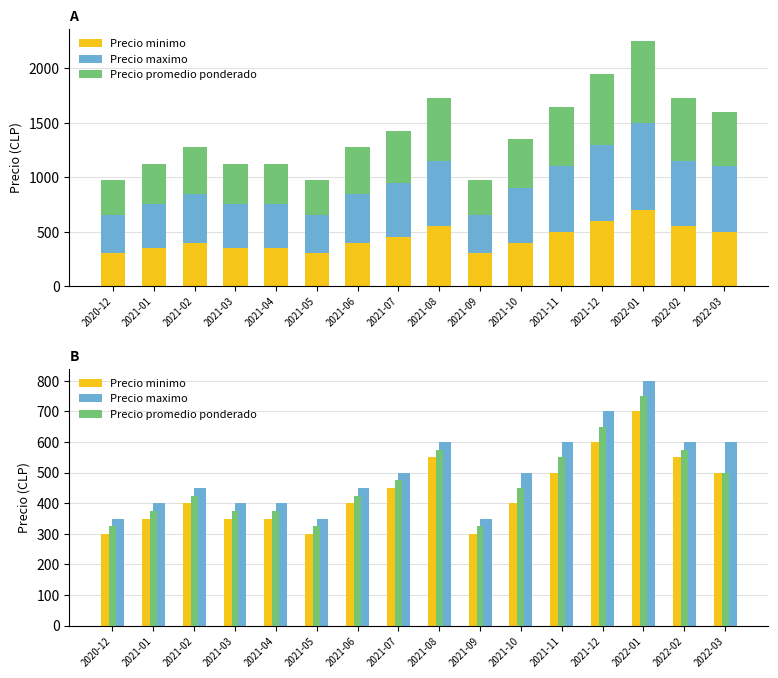

What is the average value of the Precio promedio ponderado series?

467